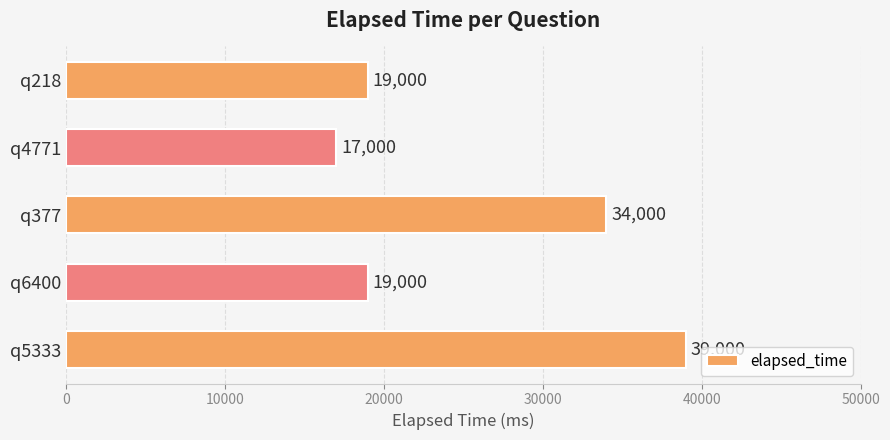

Count the number of categories in the chart.

5